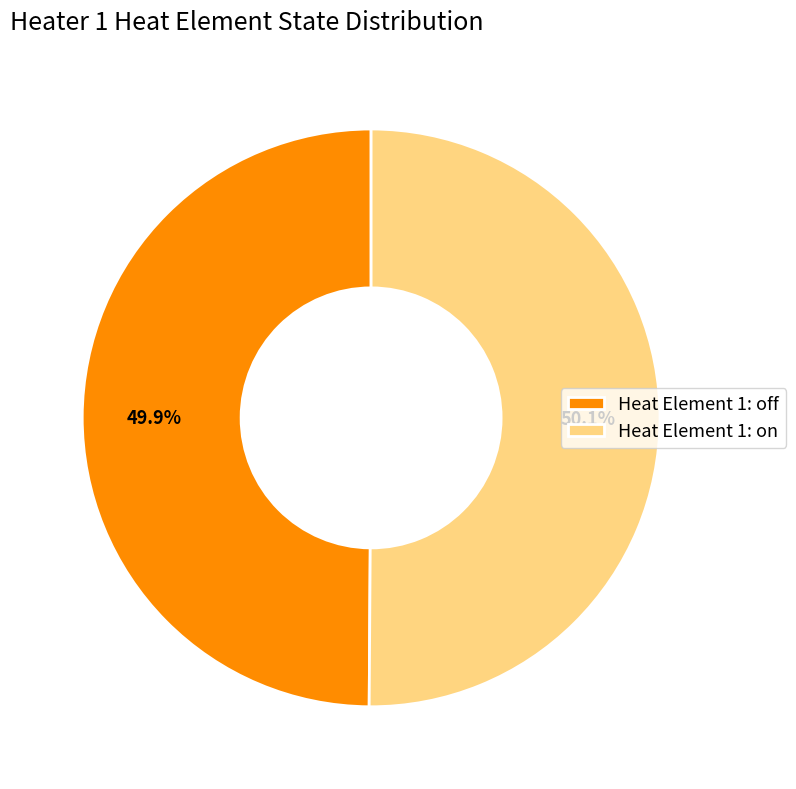

What percentage is NOT represented by Heat Element 1: on?

49.9%